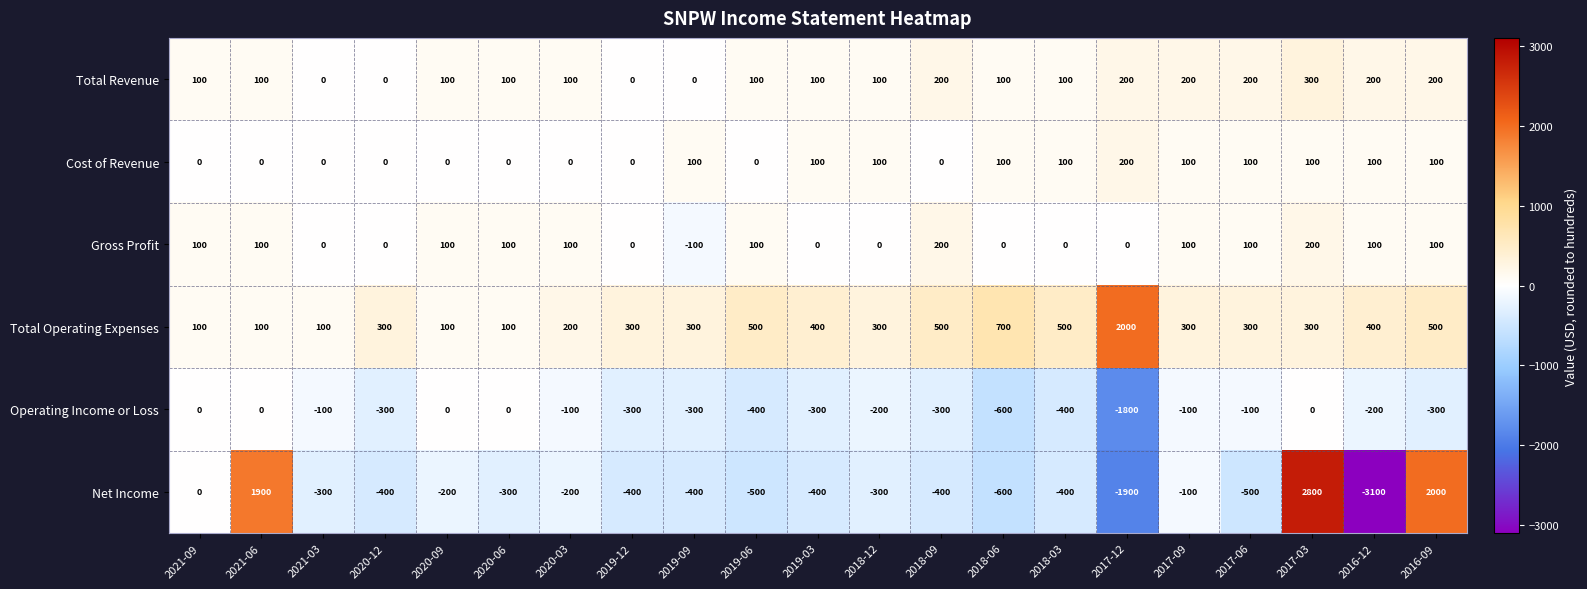

The value of Total Revenue at 2020-06 is 135. True or false?

False